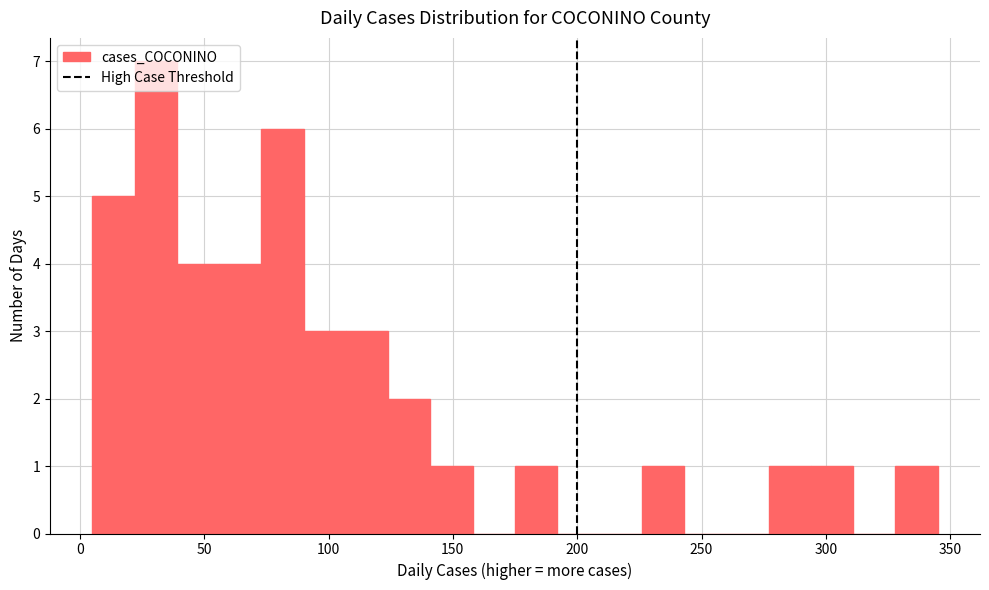

Around what value on the x-axis is the tallest bar? Give the approximate position of its centre, as read against the axis.

30